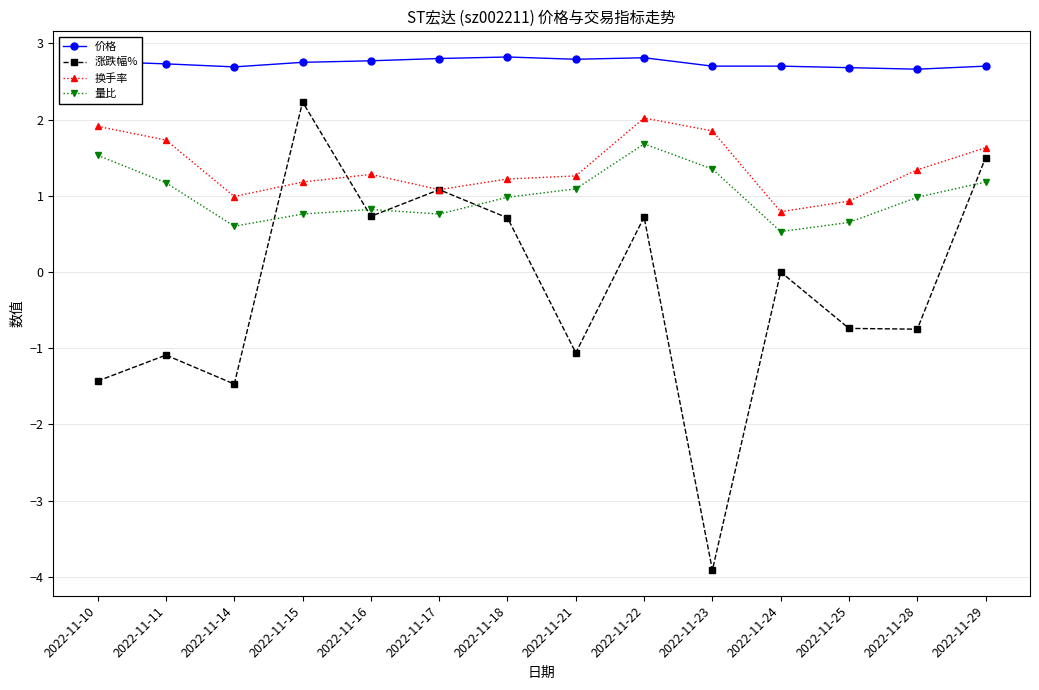

What are all the series names shown in the legend?

价格, 涨跌幅%, 换手率, 量比